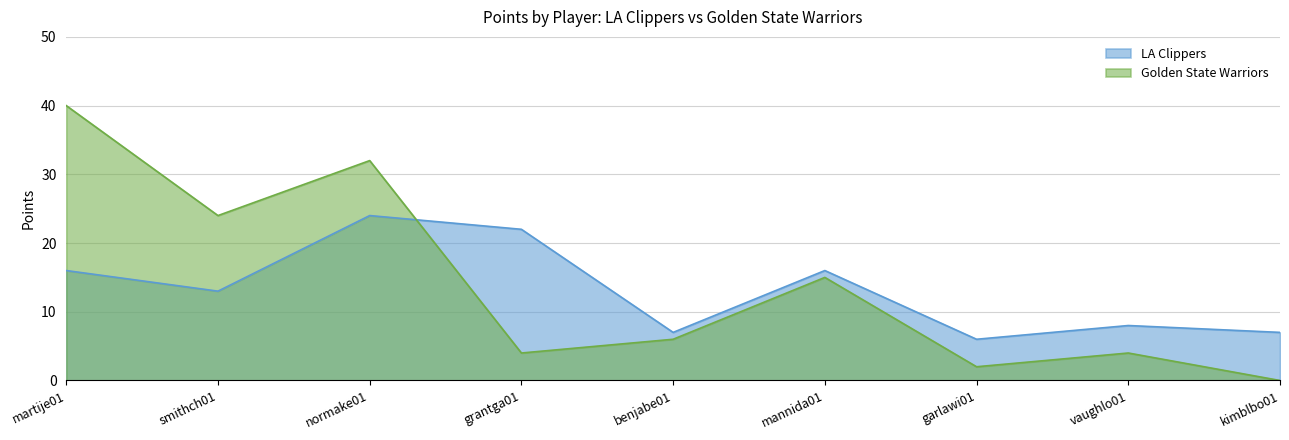

What are all the series names shown in the legend?

LA Clippers, Golden State Warriors